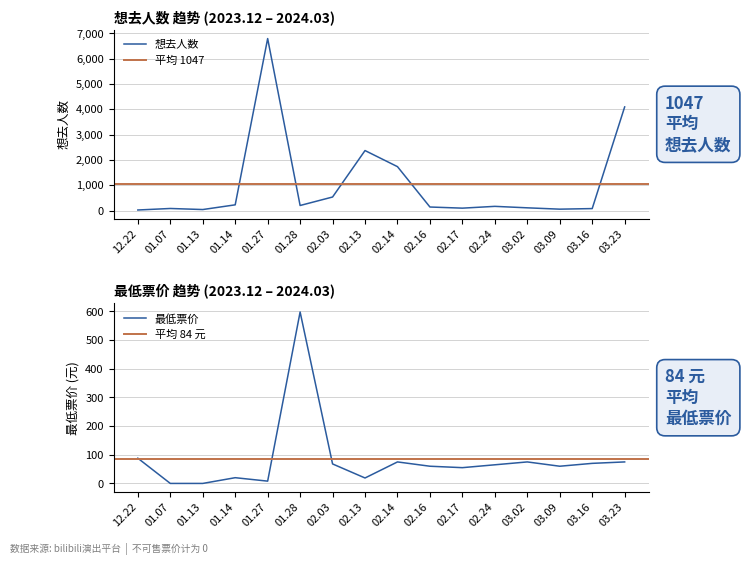

At how many categories does at least one series exceed 5861?

1